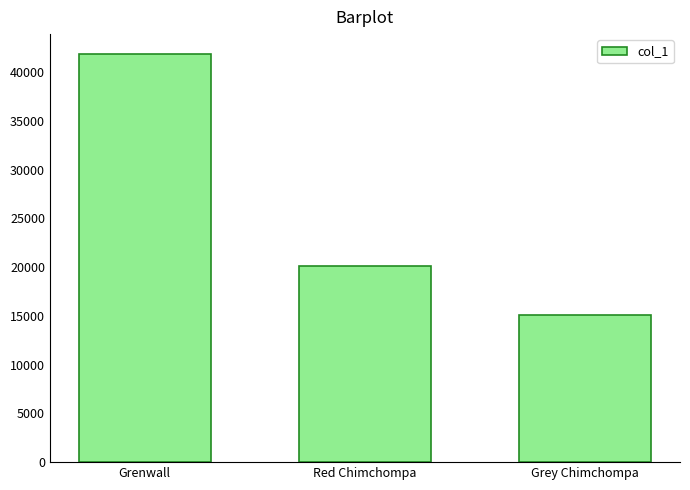

Does the chart contain stacked bars?

No